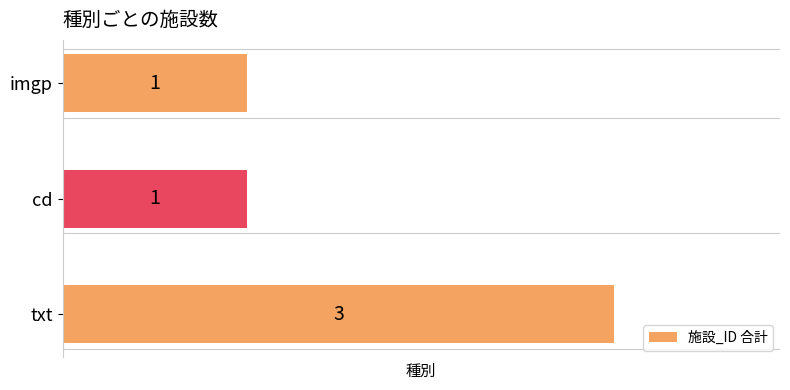

Reading bottom to top, extract all data points from this chart.

3	1	1